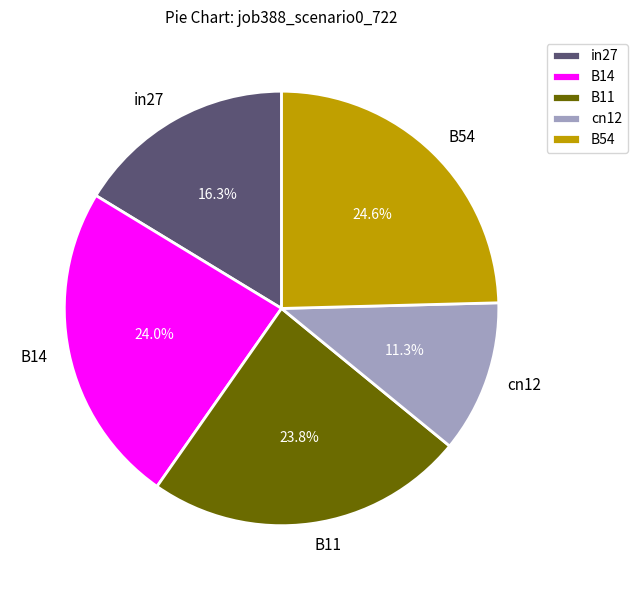

Does B14 represent more than half of the total?

No